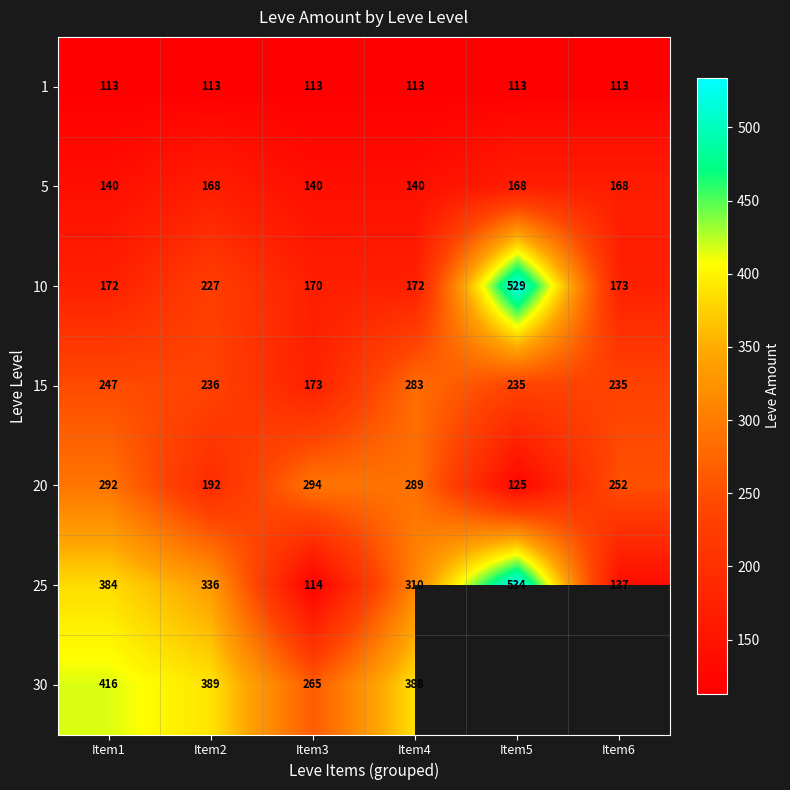

How many categories are shown in the chart?

6